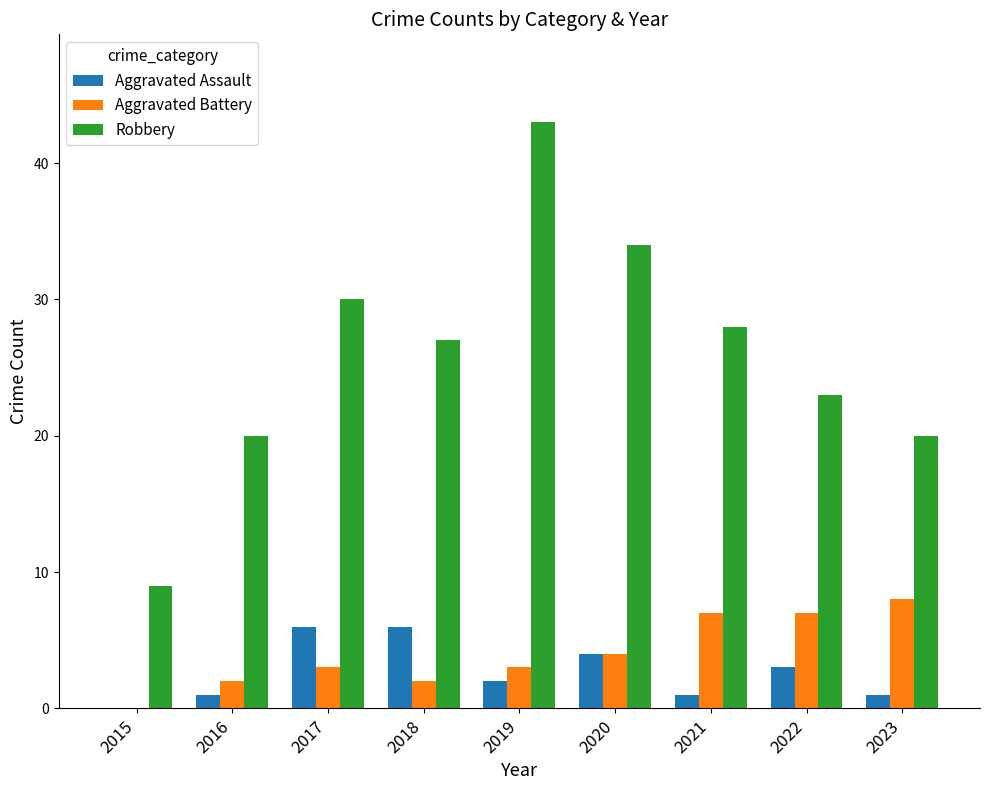

Which series changed the most between 2015 and 2016?

Robbery